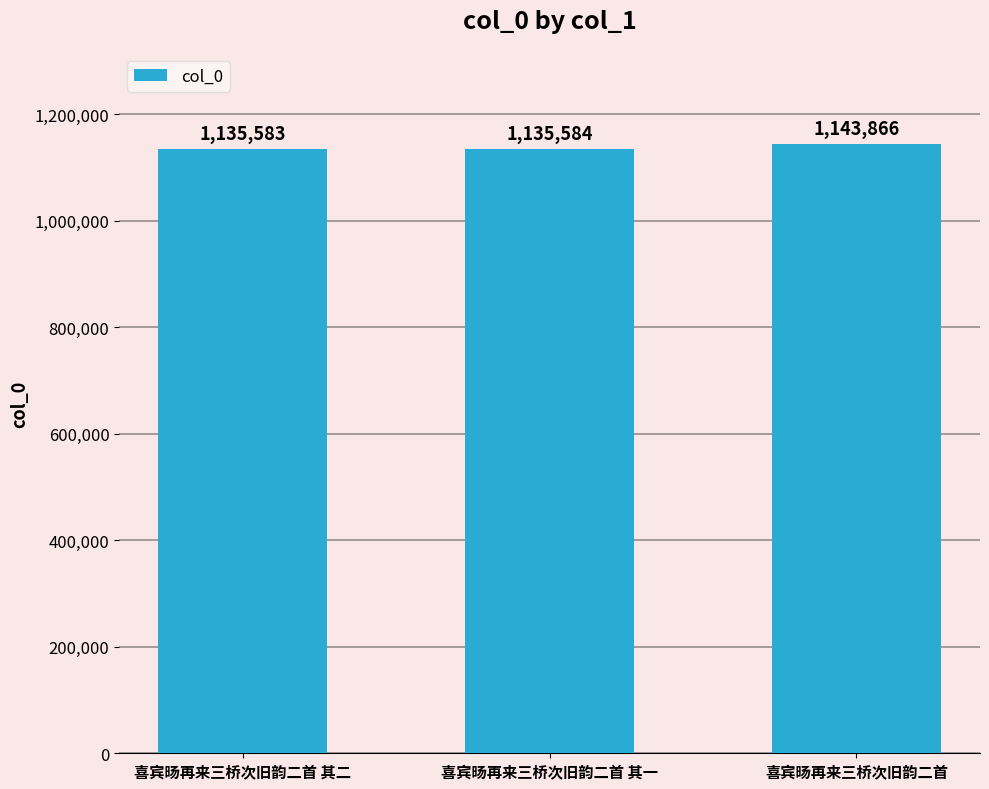

Reading right to left, transcribe all the data shown in this chart.

喜宾旸再来三桥次旧韵二首=1143866	喜宾旸再来三桥次旧韵二首 其一=1135584	喜宾旸再来三桥次旧韵二首 其二=1135583